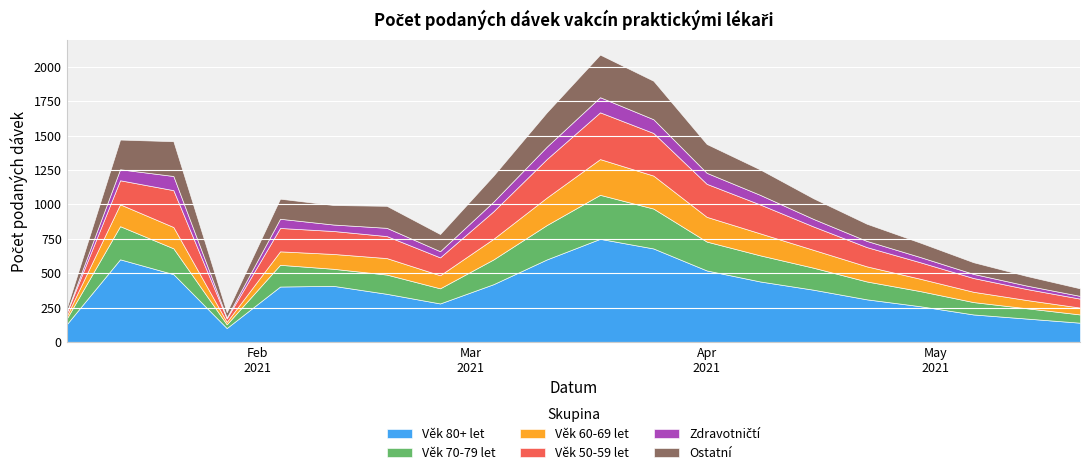

How many values in the Věk 60-69 let series exceed 120?

9